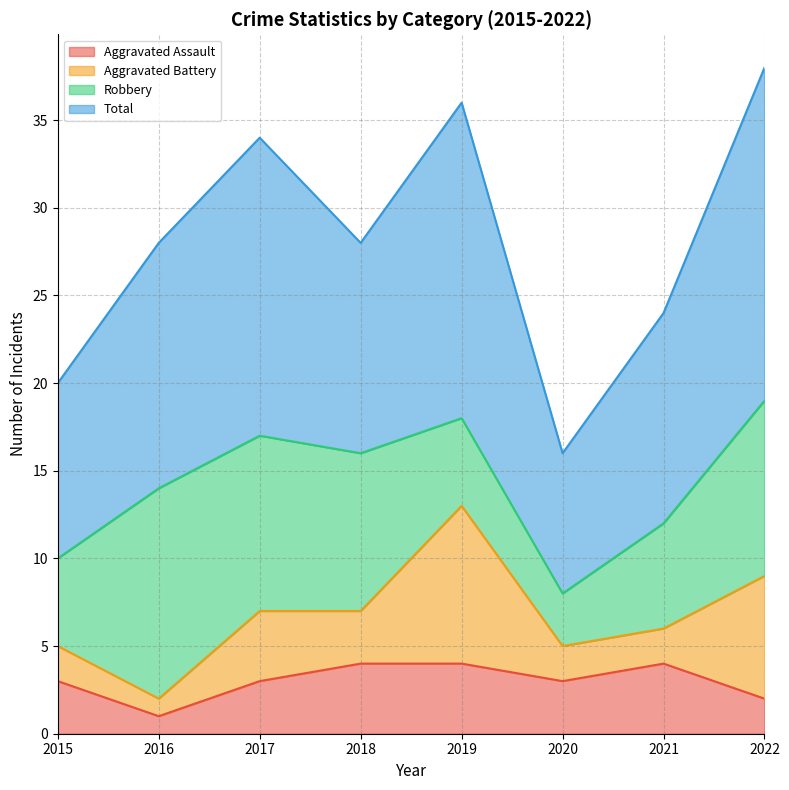

List the labels in order of Aggravated Assault value, largest first.

2018, 2019, 2021, 2015, 2017, 2020, 2022, 2016